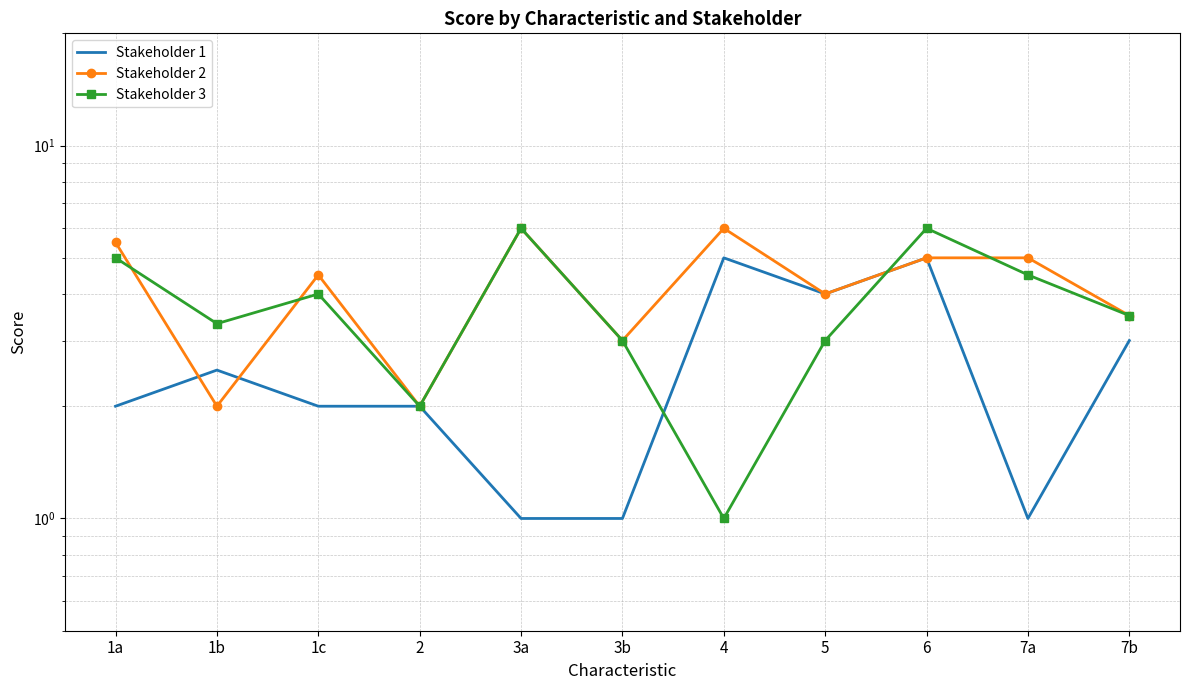

What is the difference between the maximum and minimum values in the Stakeholder 2 series?

4.0